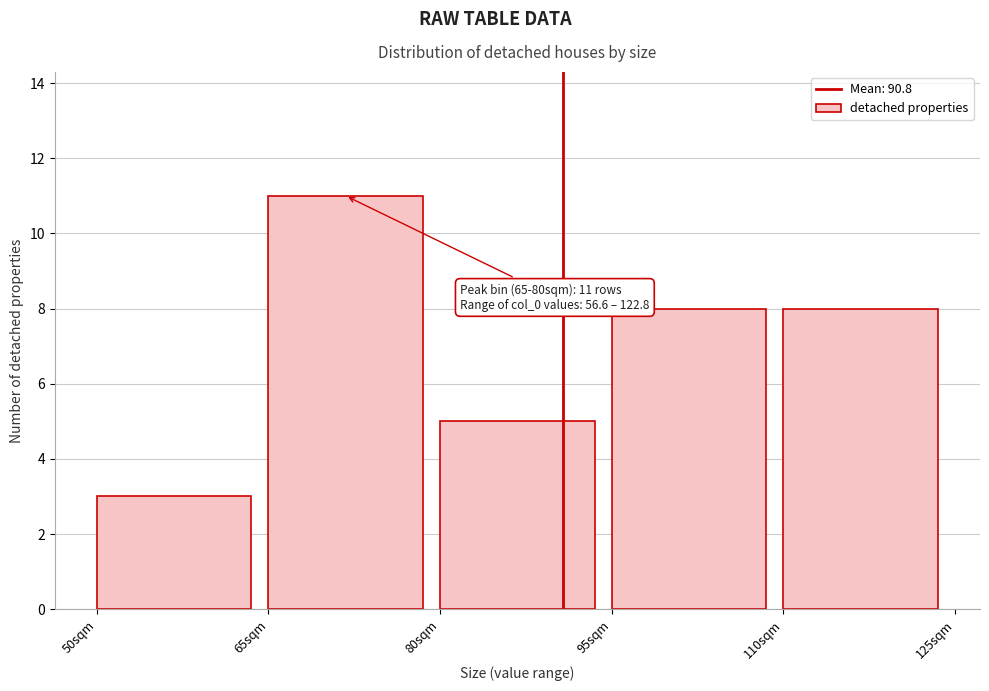

Over which range of the x-axis is the bar tallest?

65 to 80